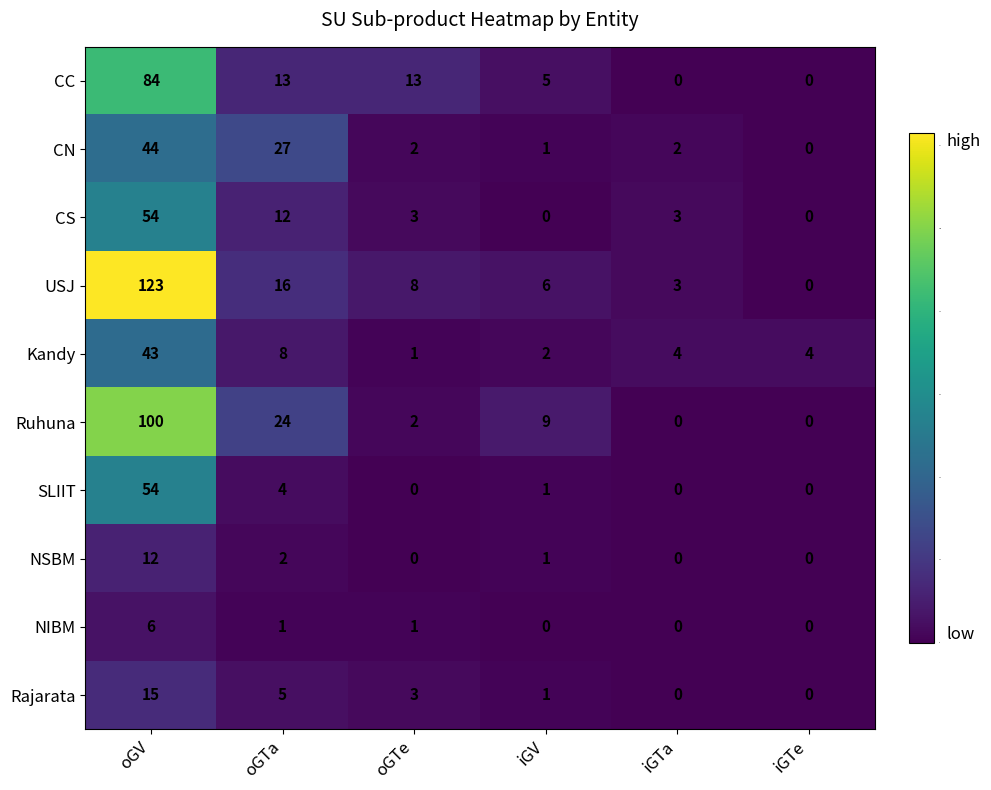

Is it true that USJ equals 3 at iGV?

False